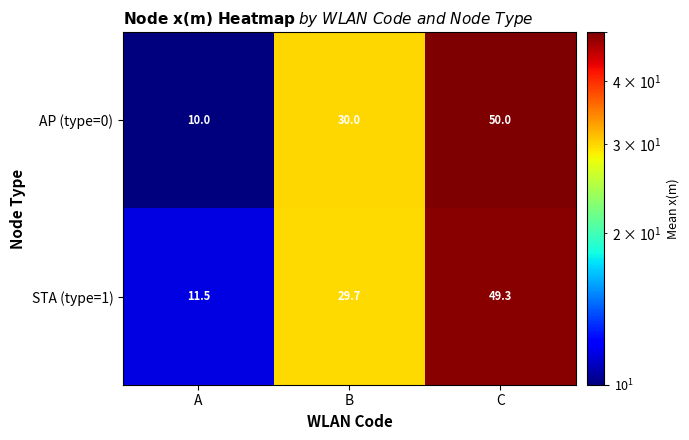

What is the spread (max minus min) of values at A?

1.5